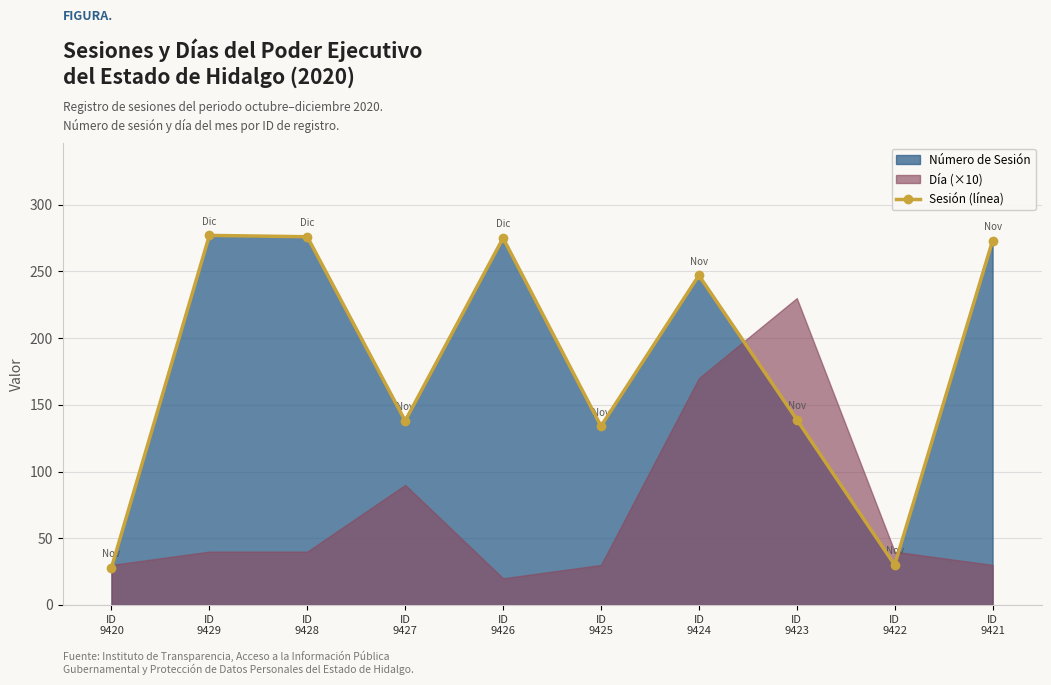

What is the difference between the second highest and second lowest values?

246